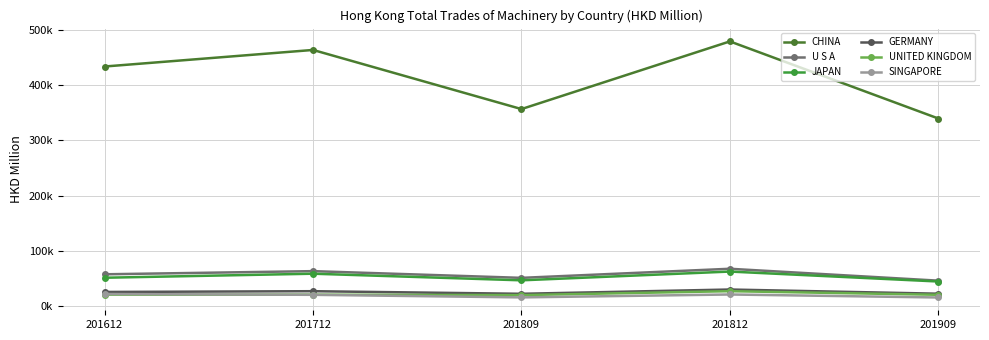

Which series has the widest spread of values?

CHINA